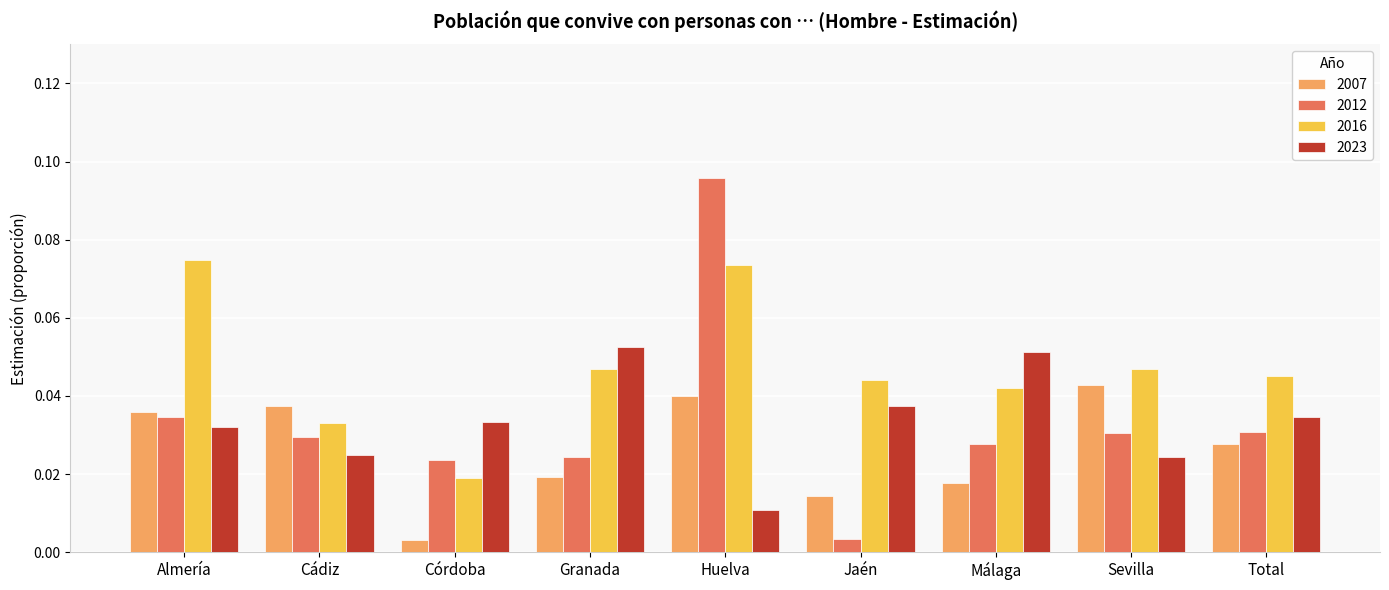

What is the sum of all 2007 values?

0.2